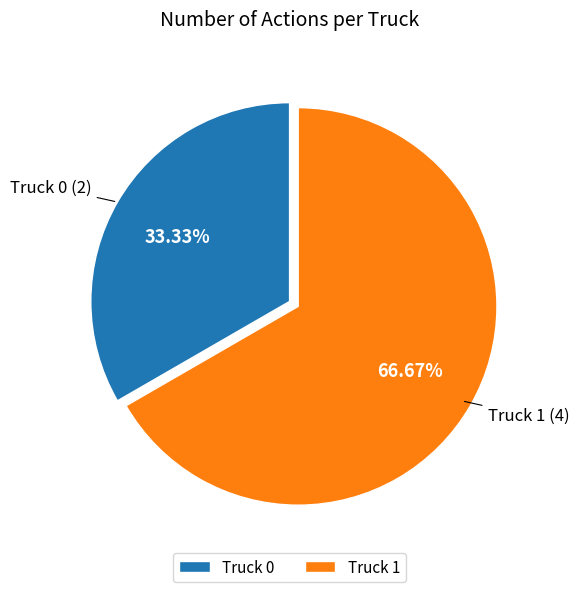

How many segments does this pie chart have?

2